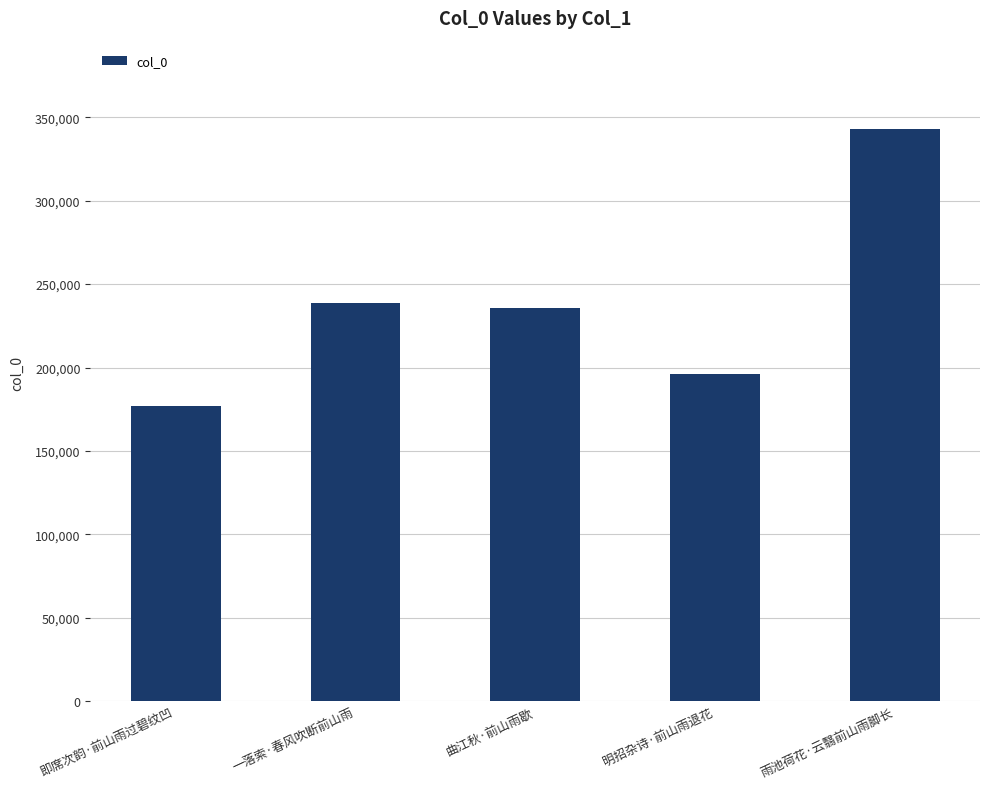

Which label corresponds to the largest value in the chart?

雨池荷花·云翳前山雨脚长